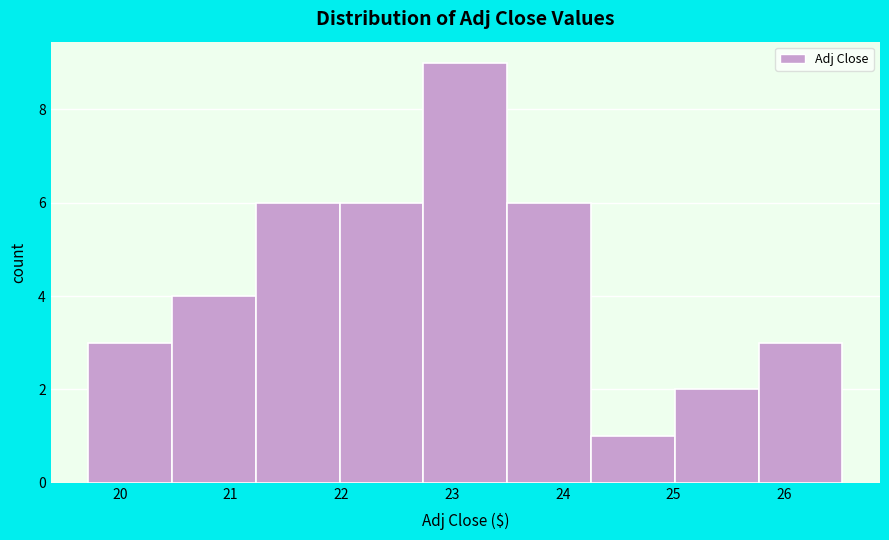

What is the height of the bar covering 25.8 to 26.5 on the x-axis? Neither the bar edges nor the heights are printed on the chart, so give them approximately, as read against the axes.

3